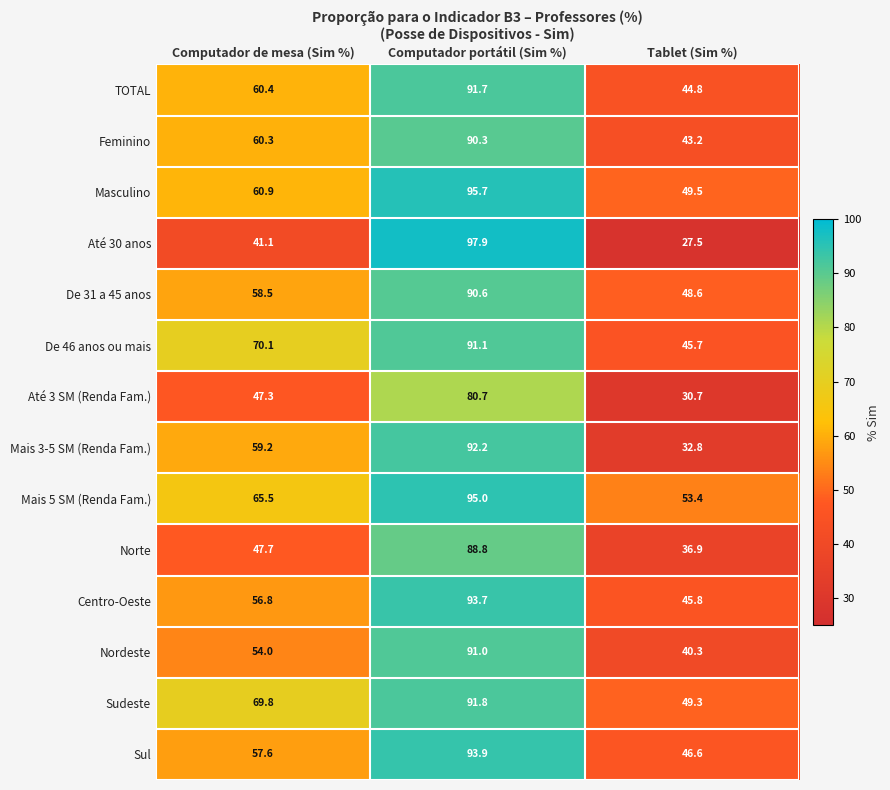

What is the greatest value displayed?

97.9